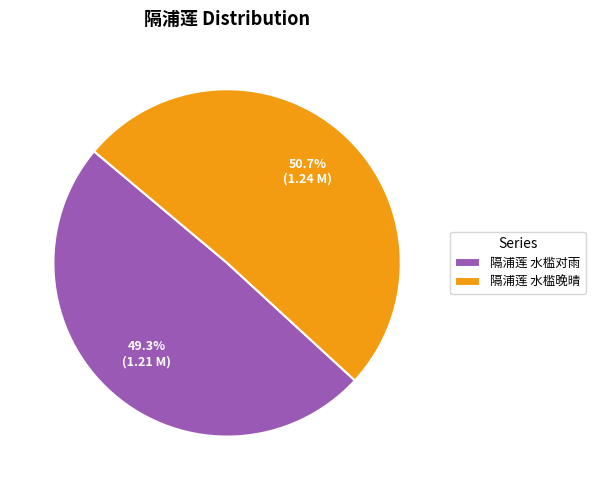

To the nearest percent, what portion does 隔浦莲 水槛对雨 represent?

49%